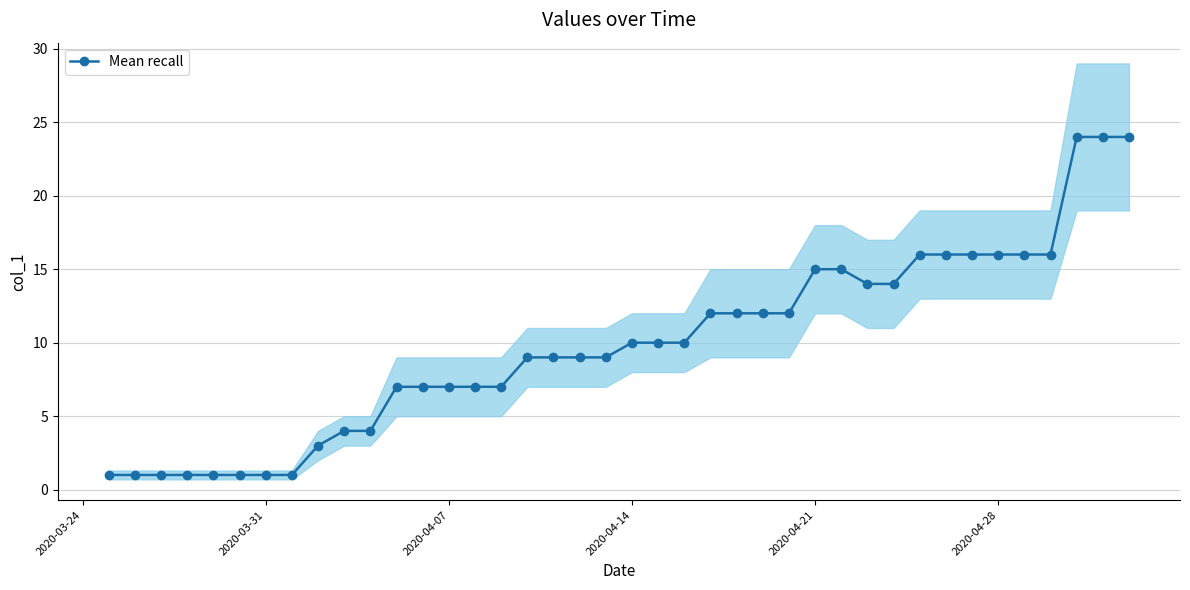

Does the chart display data point markers on the line(s)?

Yes